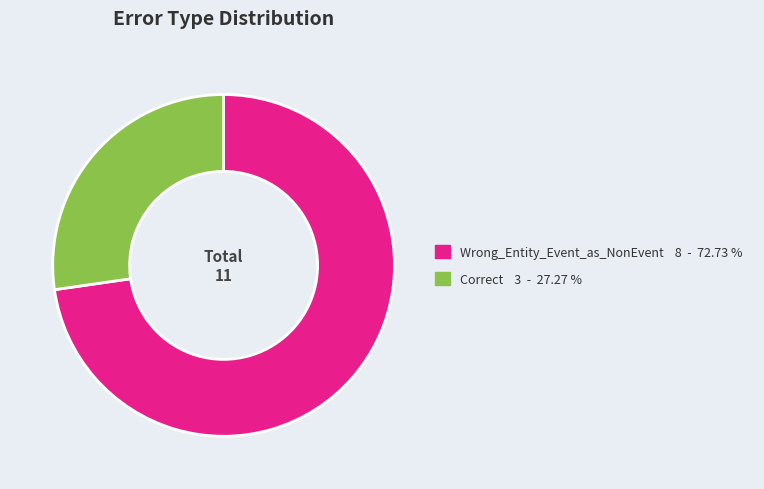

Combined, do Correct and Wrong_Entity_Event_as_NonEvent account for over 50%?

Yes